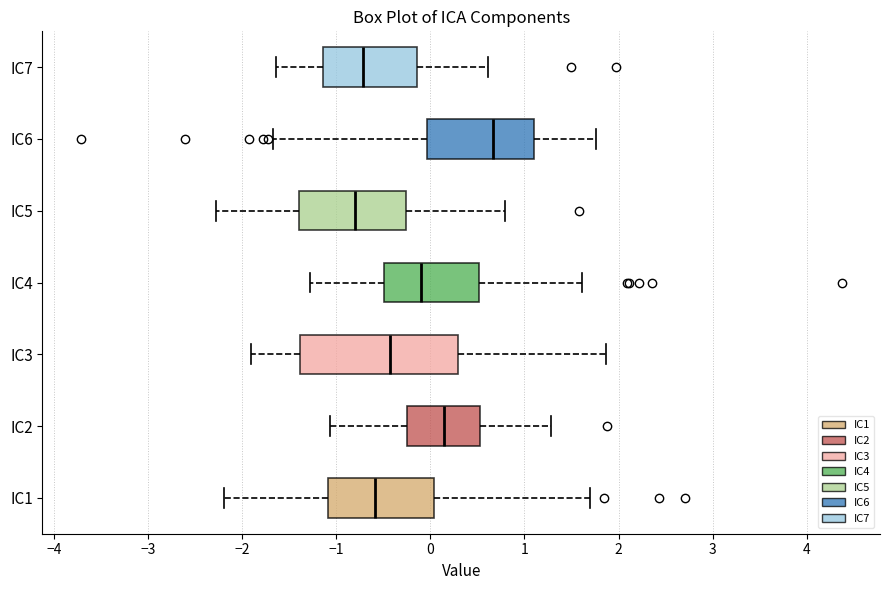

Reading bottom to top, read every box against the x-axis: the position of its median line, the range the box covers, and the ends of its whiskers. The values are not printed on the chart, so give them approximately, as read against the axis.

IC1: median -0.6, box -1.1 to 0.0, whiskers -2.2 to 1.7
IC2: median 0.1, box -0.2 to 0.5, whiskers -1.1 to 1.3
IC3: median -0.4, box -1.4 to 0.3, whiskers -1.9 to 1.9
IC4: median -0.1, box -0.5 to 0.5, whiskers -1.3 to 1.6
IC5: median -0.8, box -1.4 to -0.3, whiskers -2.3 to 0.8
IC6: median 0.7, box 0.0 to 1.1, whiskers -1.7 to 1.8
IC7: median -0.7, box -1.1 to -0.1, whiskers -1.6 to 0.6